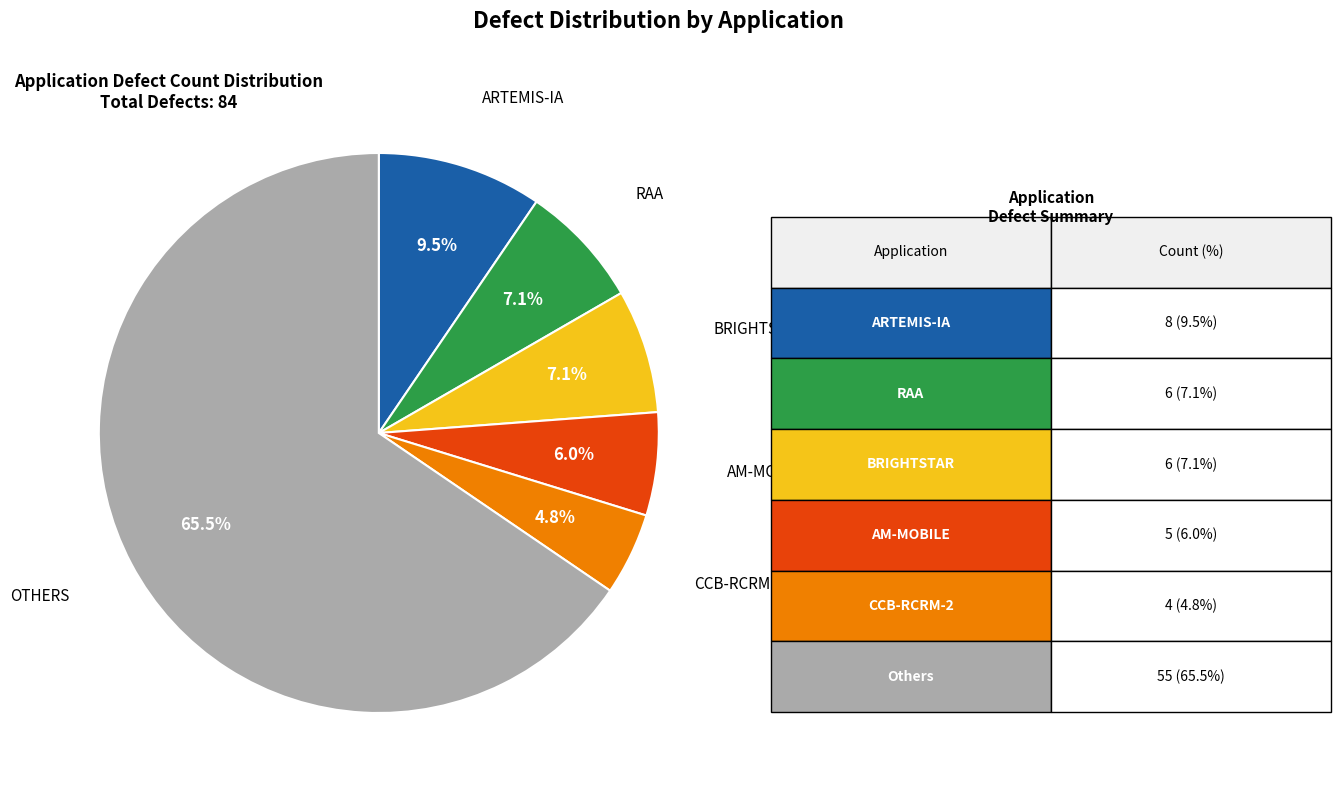

Does any single category account for the majority?

Yes